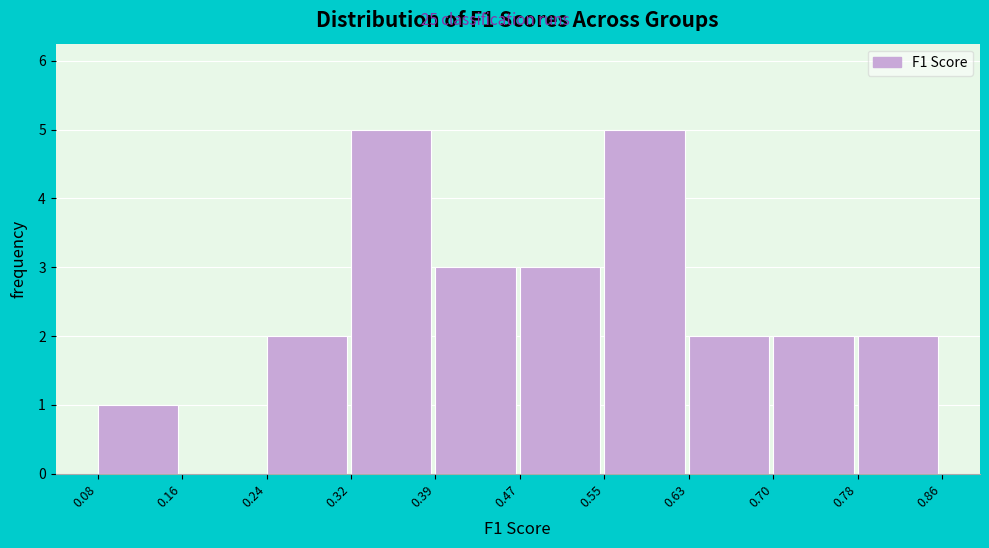

Reading left to right, list every bar in this chart as the range it spans on the x-axis followed by its height. The values are not printed on the chart, so give them approximately, as read against the axis.

0.08 to 0.16: 1
0.16 to 0.24: 0
0.24 to 0.32: 2
0.32 to 0.39: 5
0.39 to 0.47: 3
0.47 to 0.55: 3
0.55 to 0.63: 5
0.63 to 0.70: 2
0.70 to 0.78: 2
0.78 to 0.86: 2